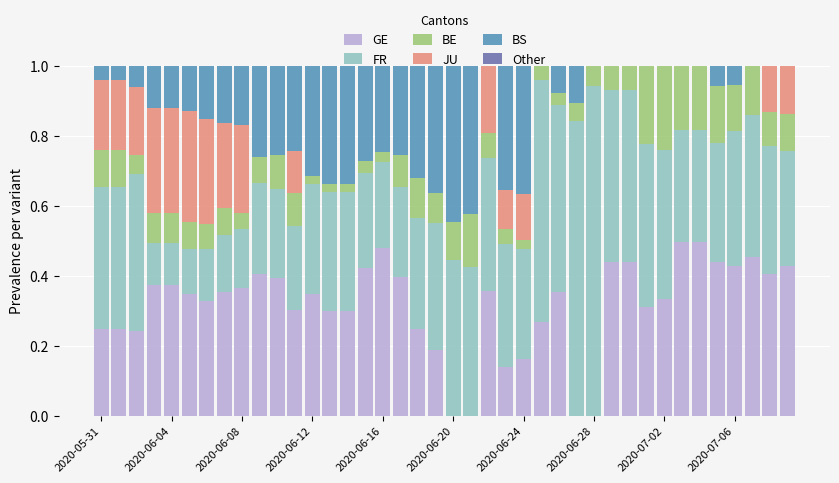

What is the sum of all GE values?

12.6